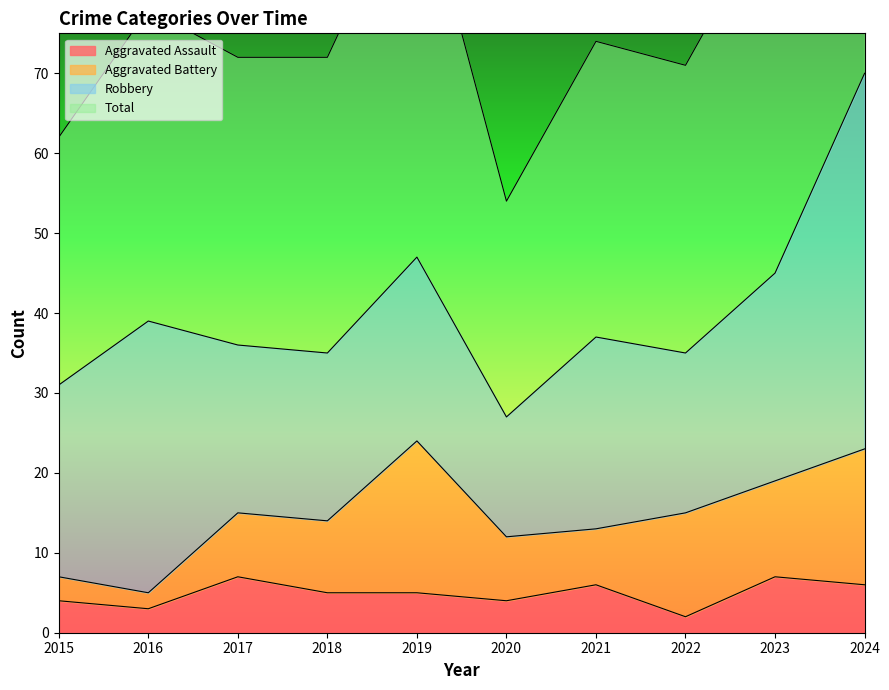

List the labels in order of Aggravated Assault value, smallest first.

2022, 2016, 2015, 2020, 2018, 2019, 2021, 2024, 2017, 2023